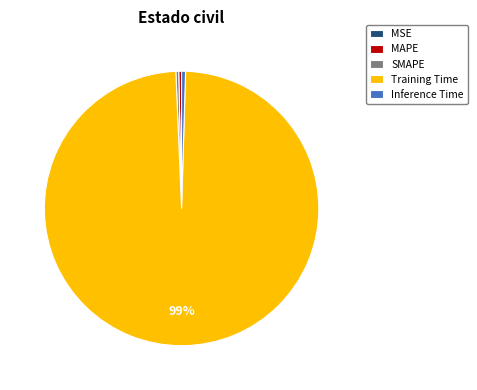

To the nearest percent, what is the average slice percentage?

20%